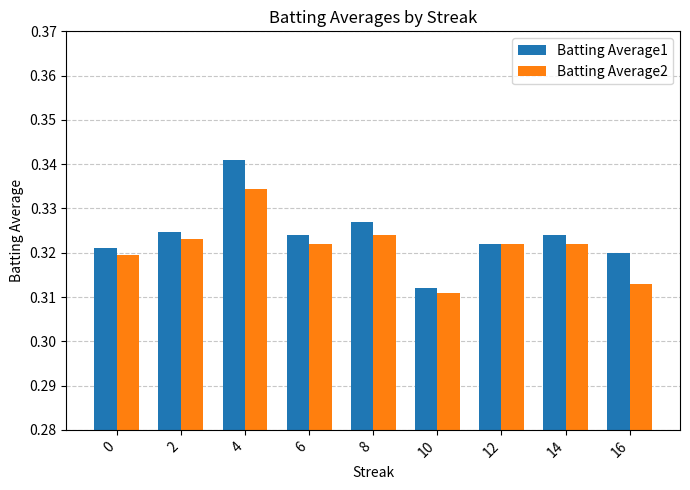

Count the Batting Average2 values in the range 0 to 1.

9